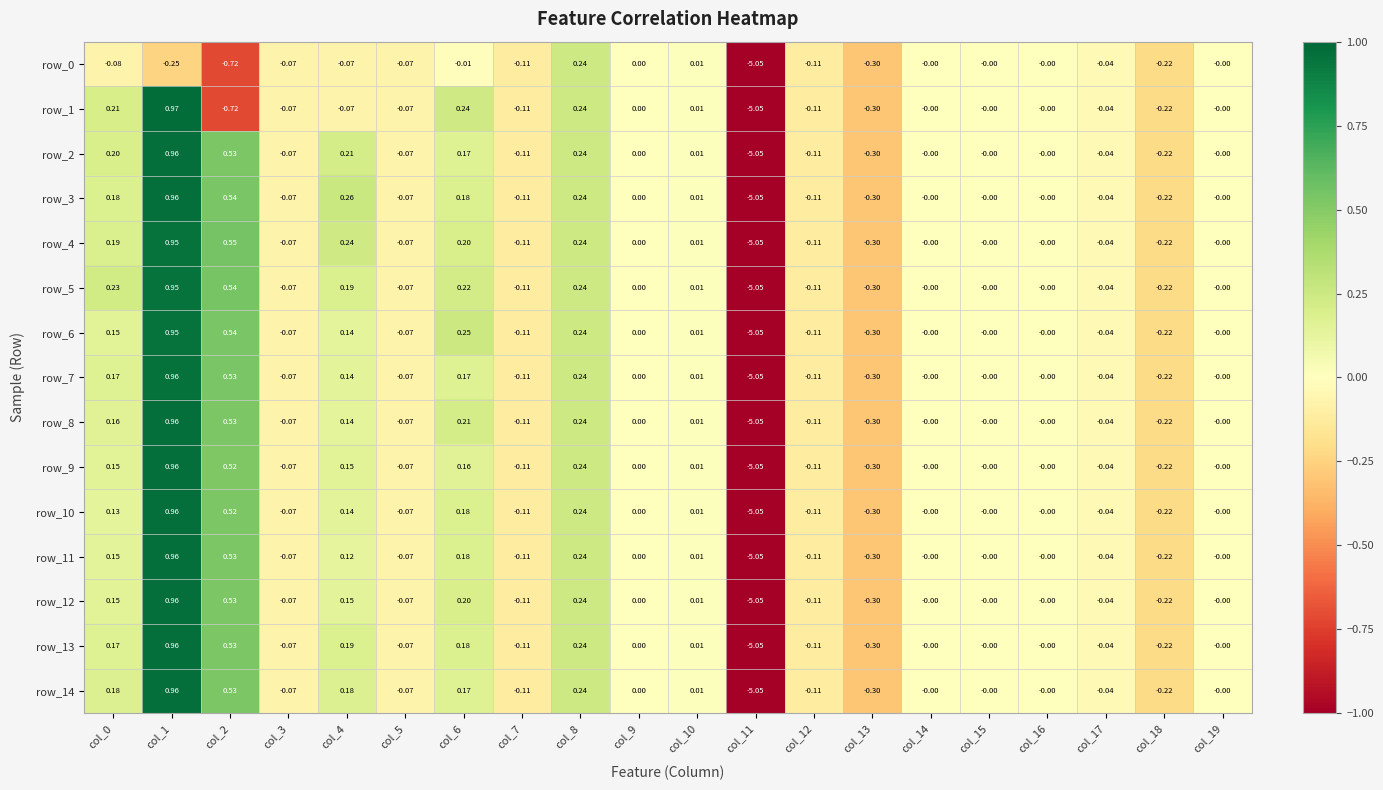

What is the difference between the maximum and minimum values in the row_9 series?

6.0